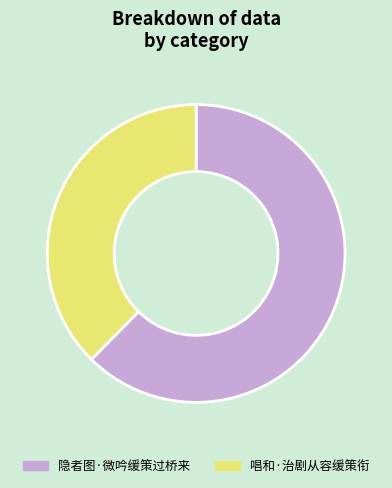

The 隐者图·微吟缓策过桥来 slice represents 62% of the pie. True or false?

True